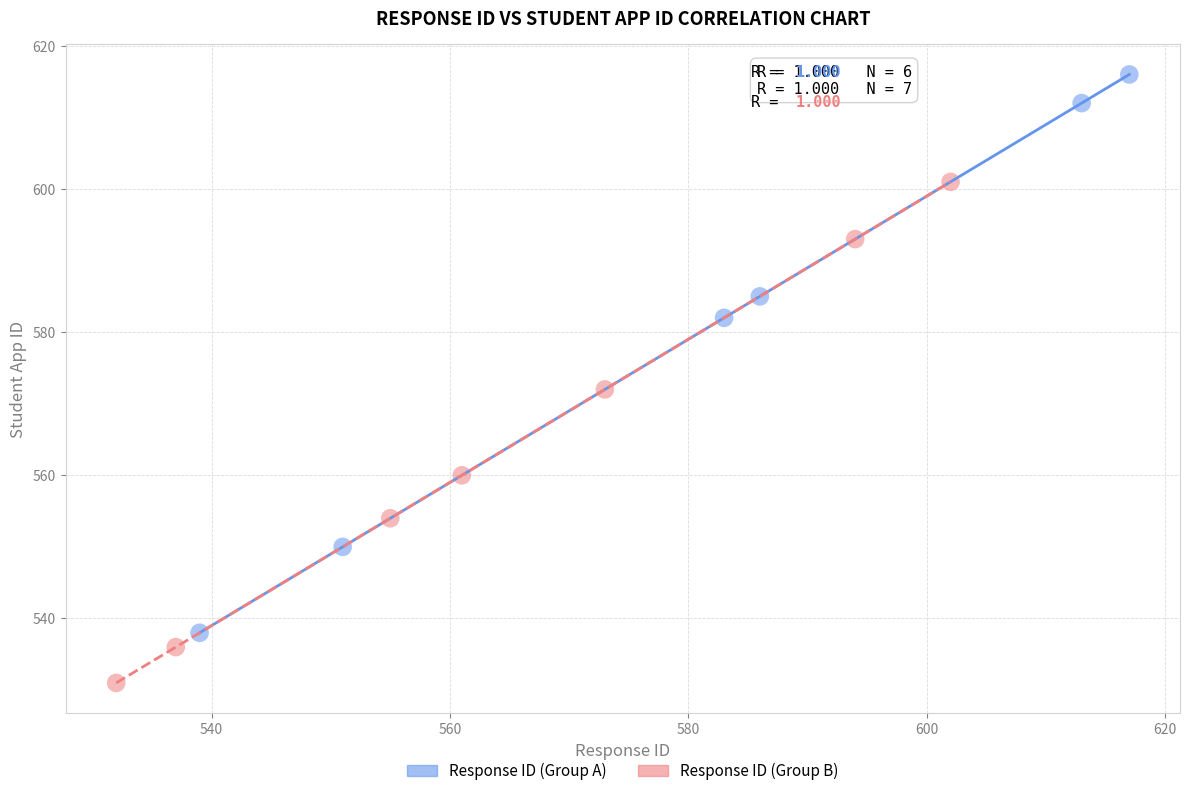

Which series has the widest spread of Y values?

Response ID (Group A)